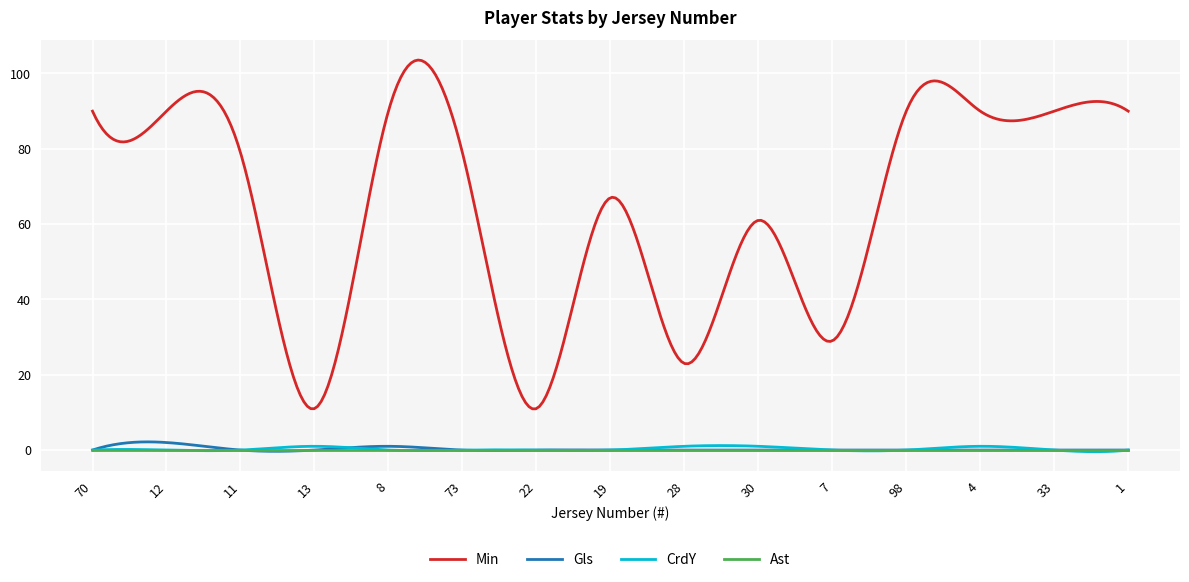

What is the maximum value for Min?

103.6